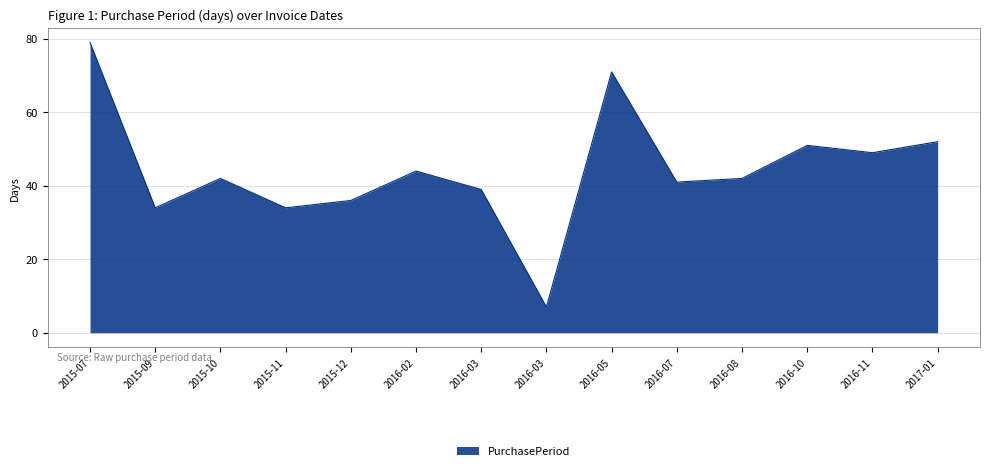

Count the number of categories in the chart.

14